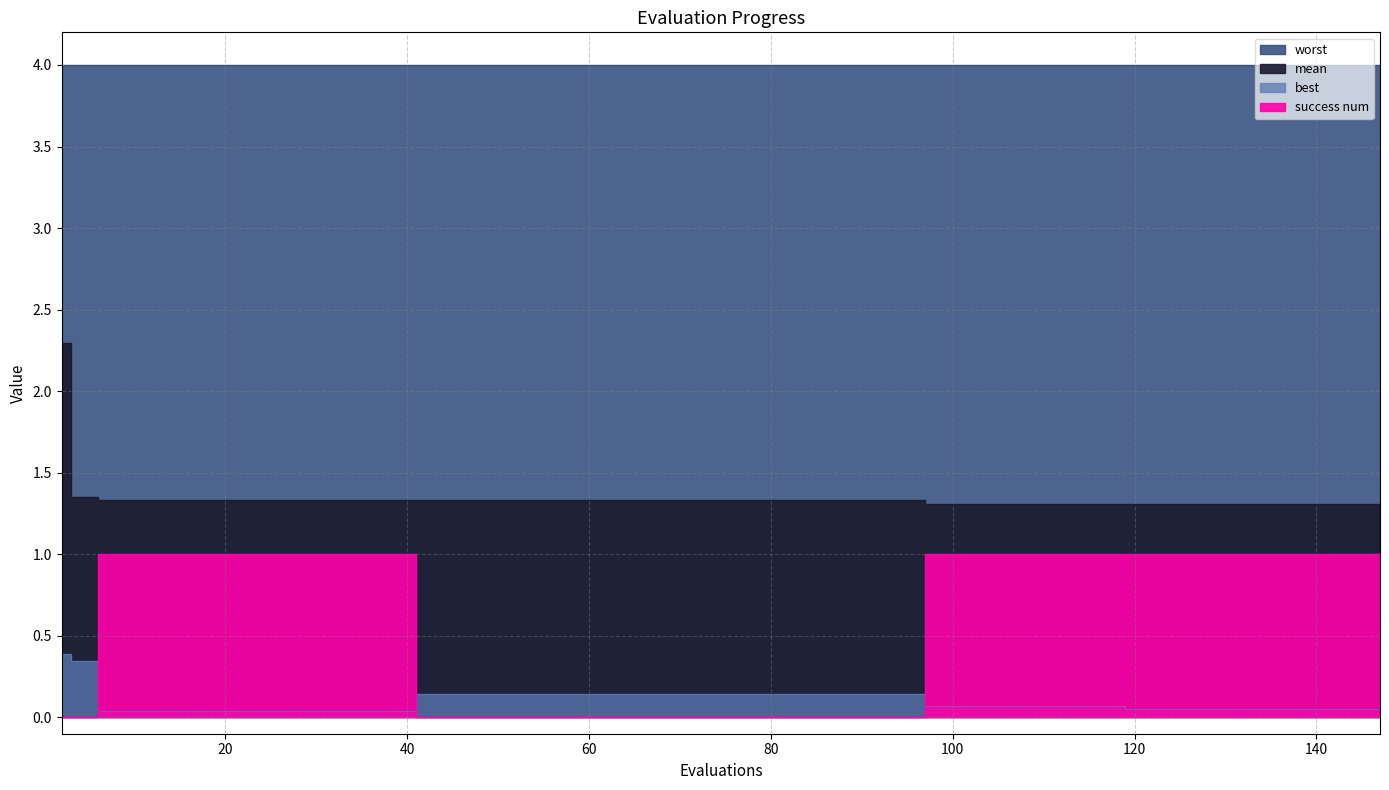

What value does the best series have at 90?

0.1